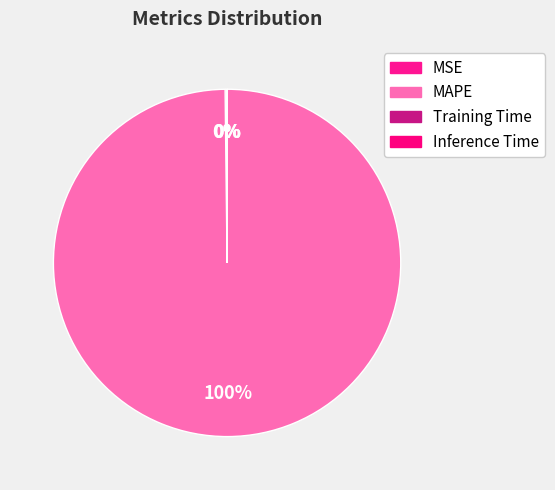

The MAPE slice represents 99% of the pie. True or false?

False